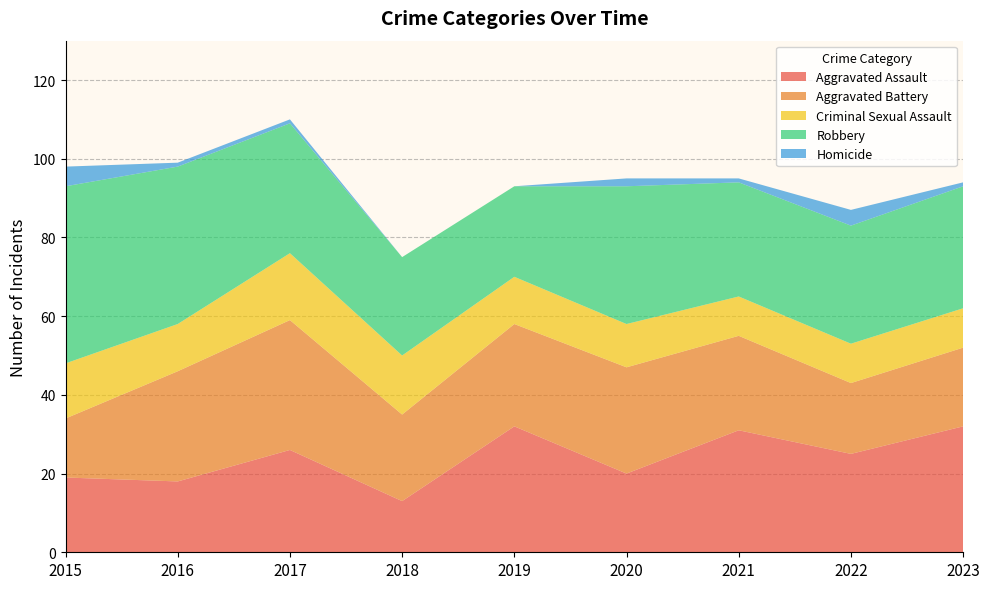

Reading left to right, transcribe all the data shown in this chart.

Aggravated Assault: 19	18	26	13	32	20	31	25	32
Aggravated Battery: 15	28	33	22	26	27	24	18	20
Criminal Sexual Assault: 14	12	17	15	12	11	10	10	10
Robbery: 45	40	33	25	23	35	29	30	31
Homicide: 5	1	1	0	0	2	1	4	1